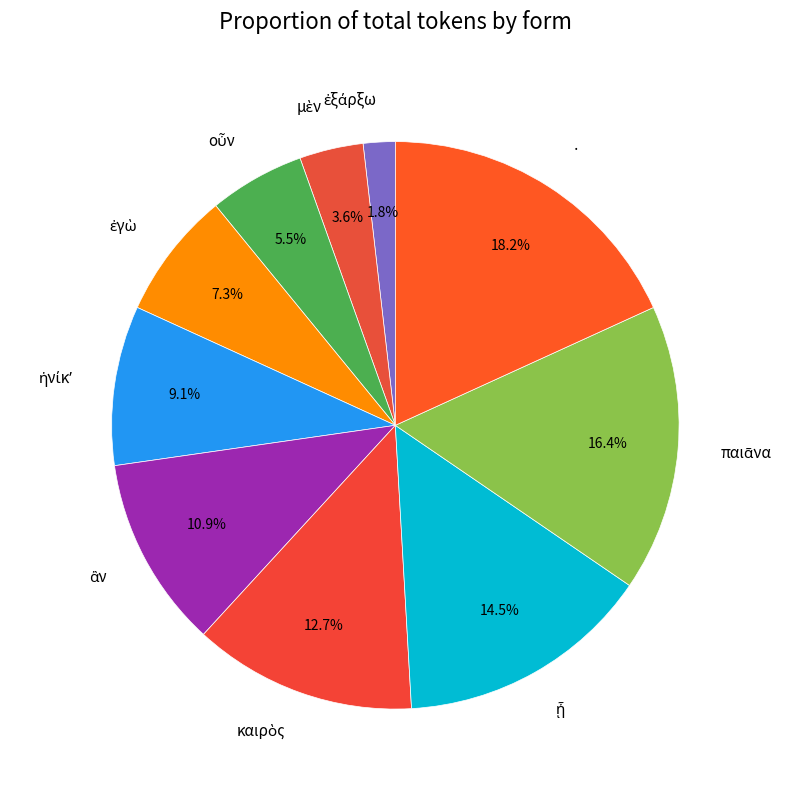

Which category has the biggest portion of the pie?

·